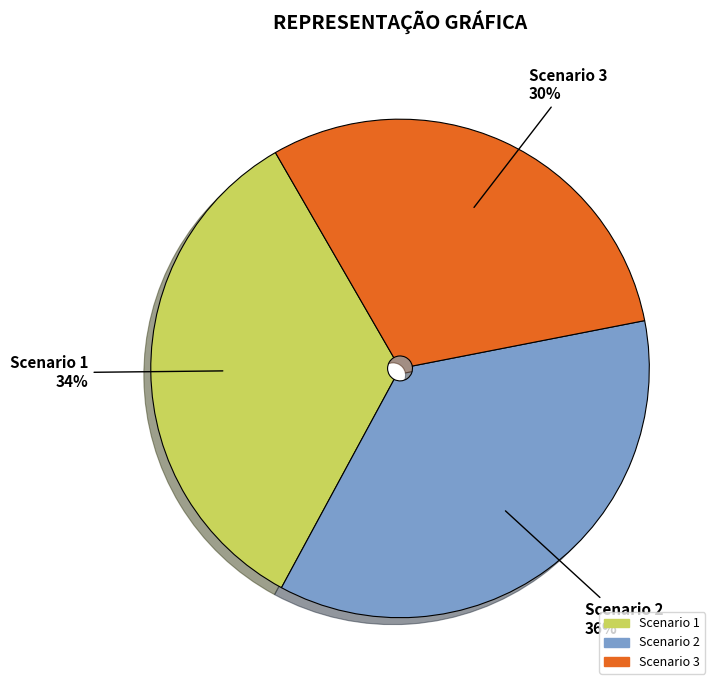

Is it true that Scenario 2 is 47% of the pie?

False